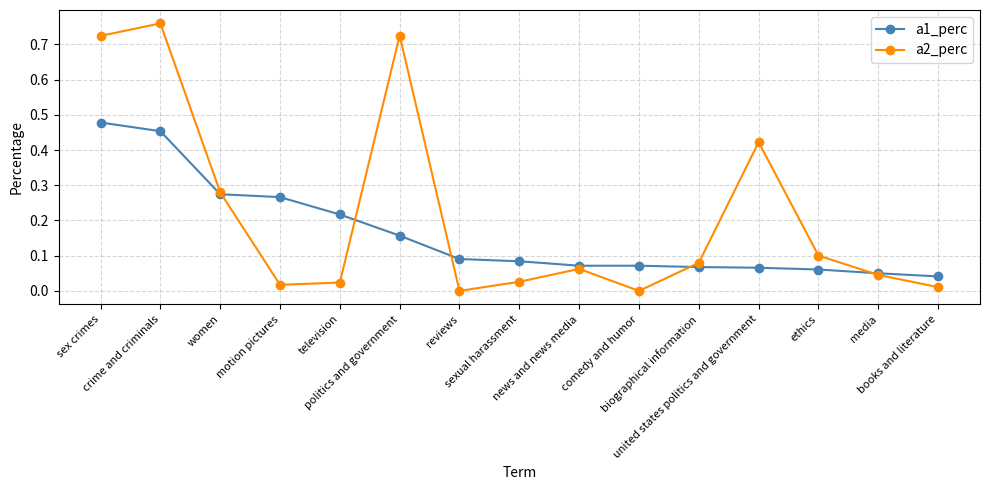

Which series has the largest range (max minus min)?

a2_perc